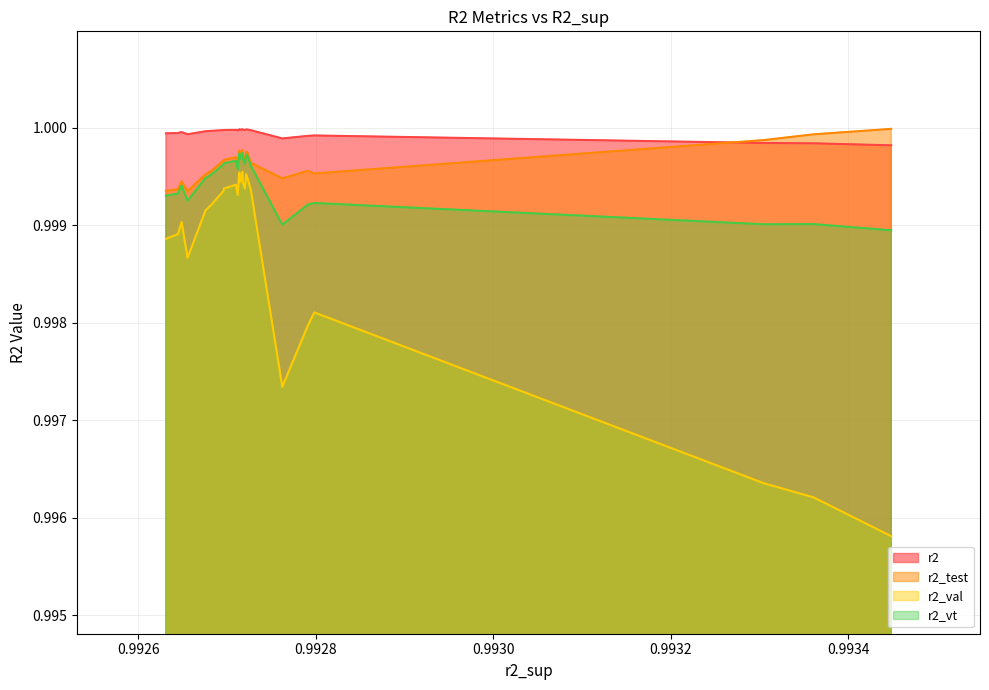

True or false: r2_val and r2_test intersect in this chart.

False